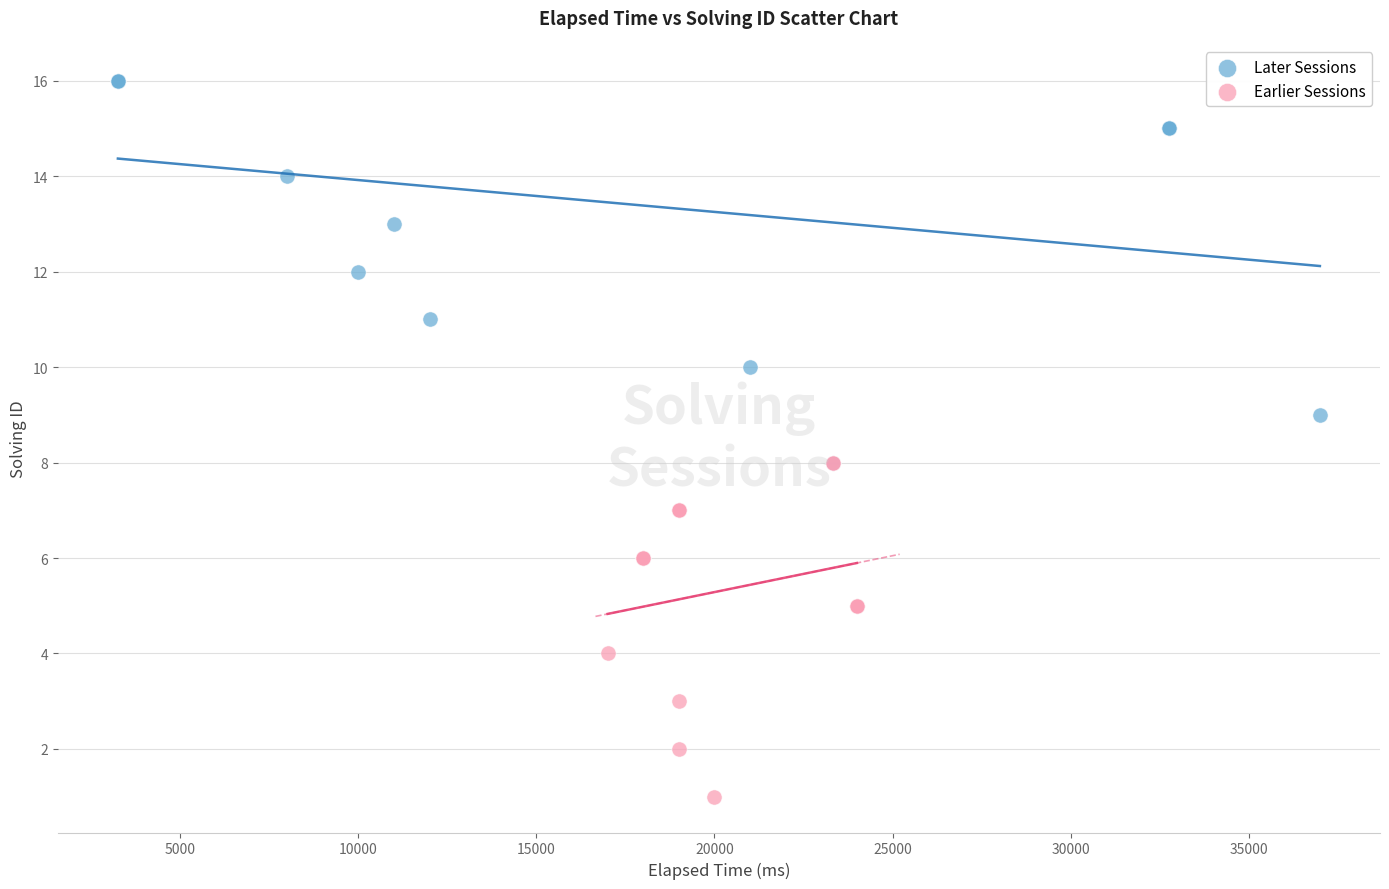

Which series has the largest Y range (max minus min)?

Later Sessions